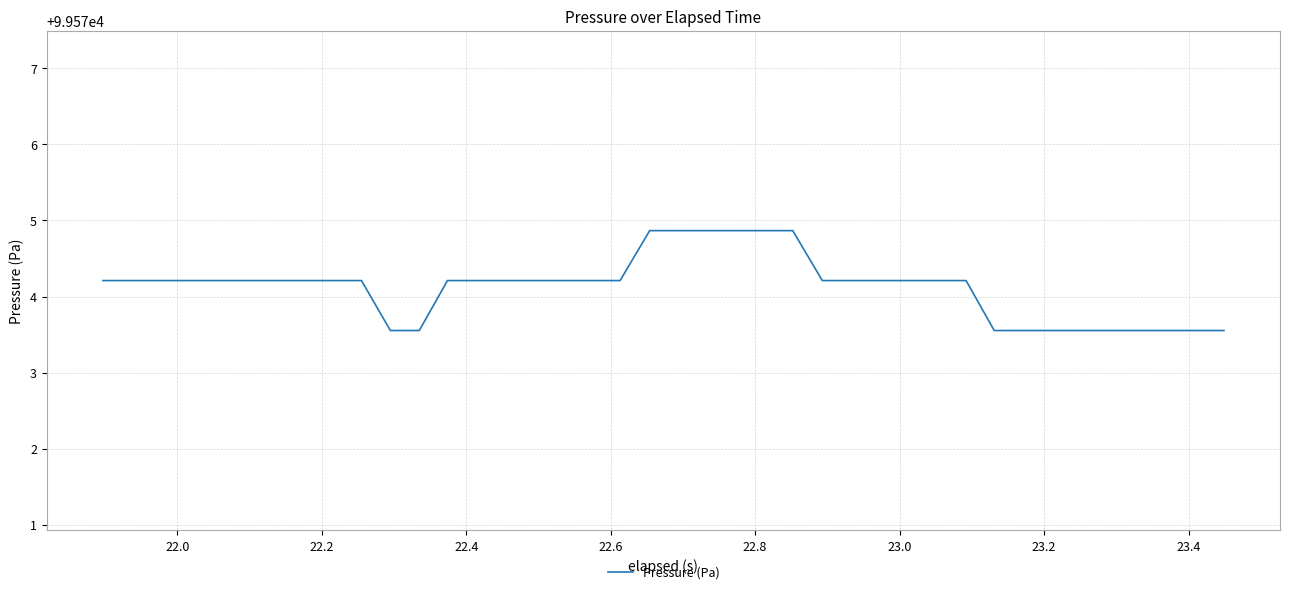

Count the number of data series in this chart.

1